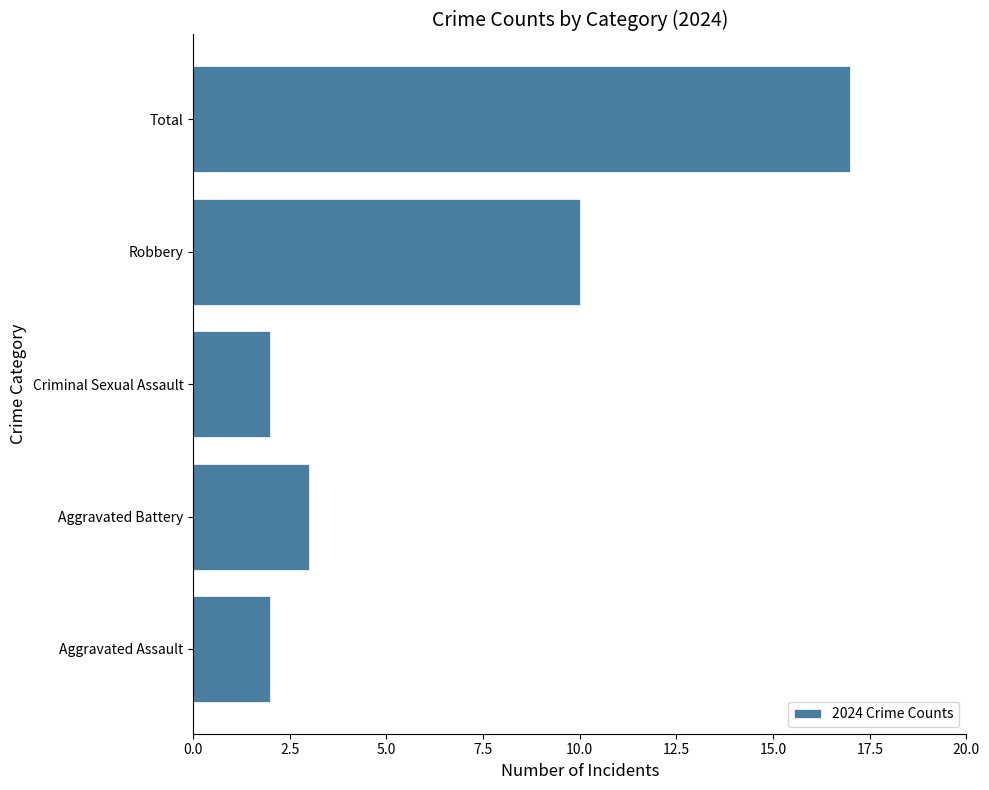

Reading bottom to top, extract all data points from this chart.

2	3	2	10	17